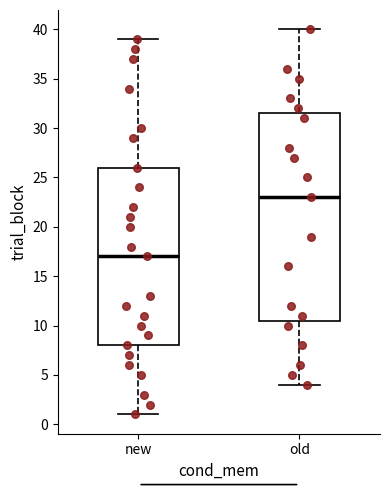

Which box is the tallest, from its lower edge to its upper edge?

old